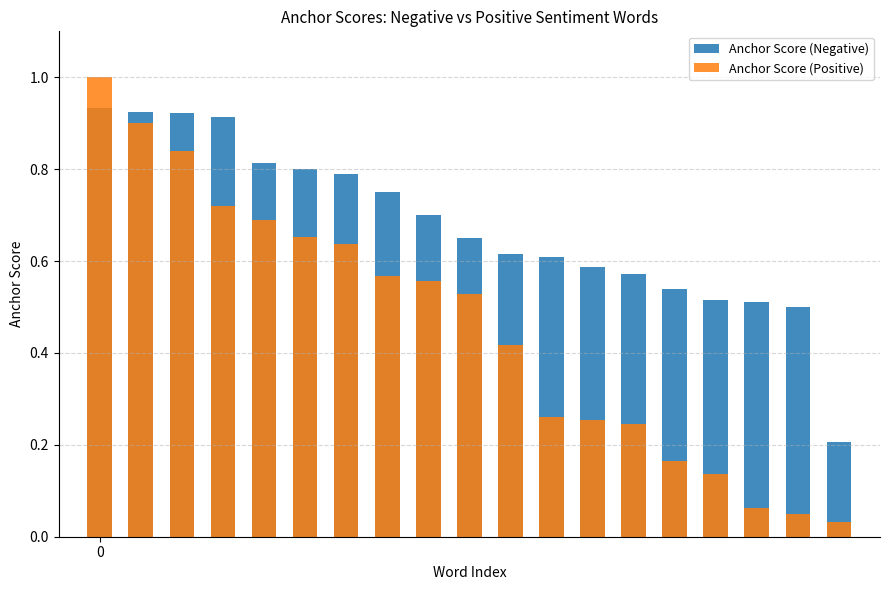

What is the sum of the Anchor Score (Negative) values at 8 and 5?

1.5